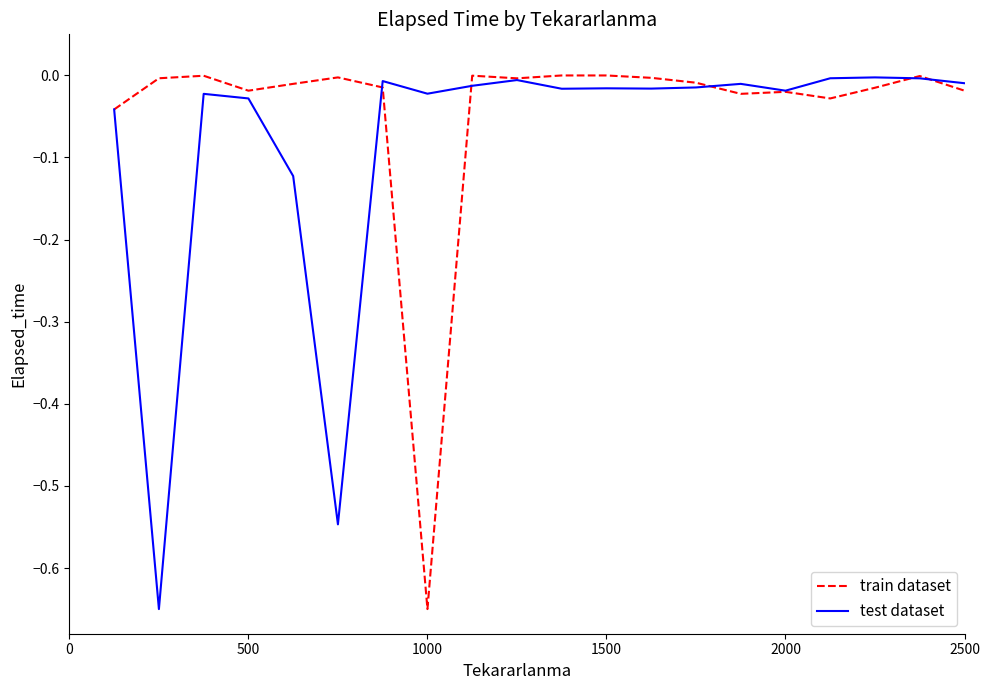

True or false: train dataset and test dataset cross at least once.

True